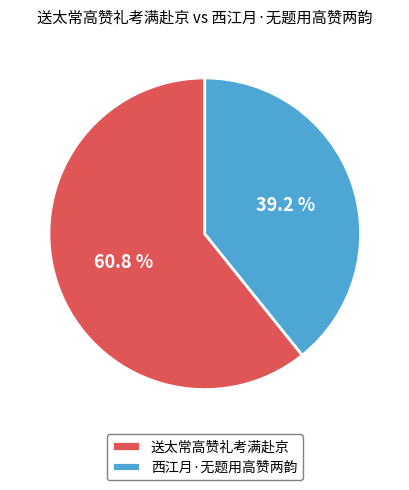

Which category has the biggest portion of the pie?

送太常高赞礼考满赴京